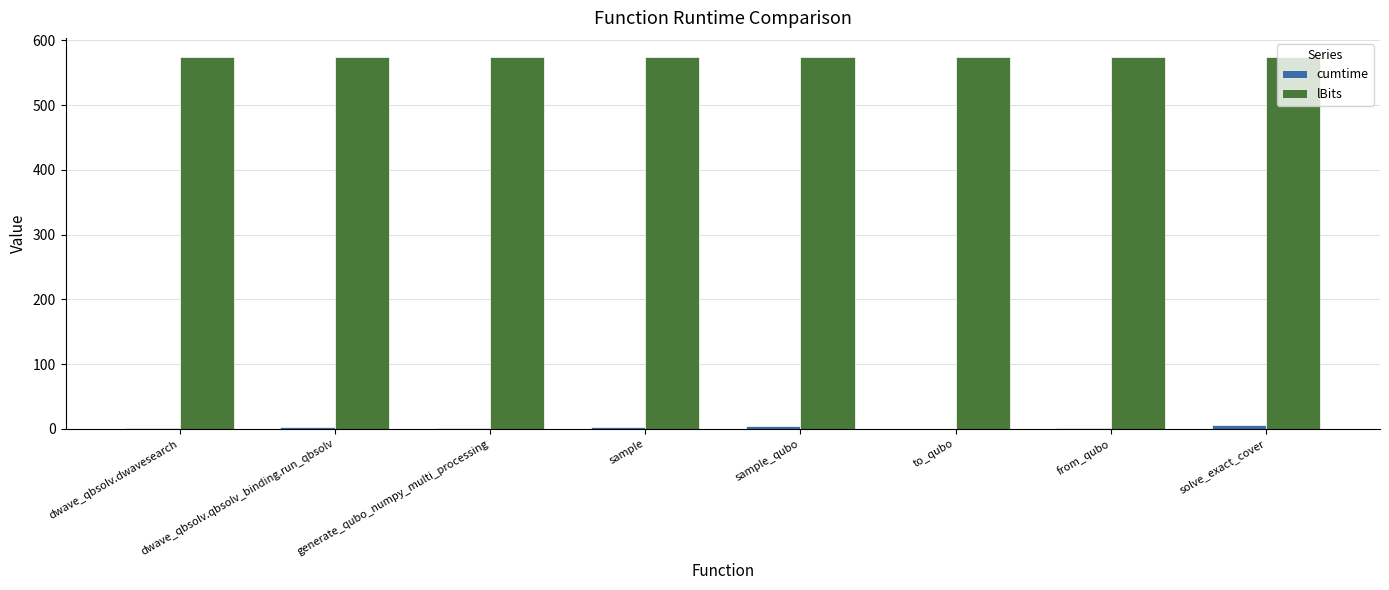

Is it true that lBits equals 575.0 at generate_qubo_numpy_multi_processing?

True